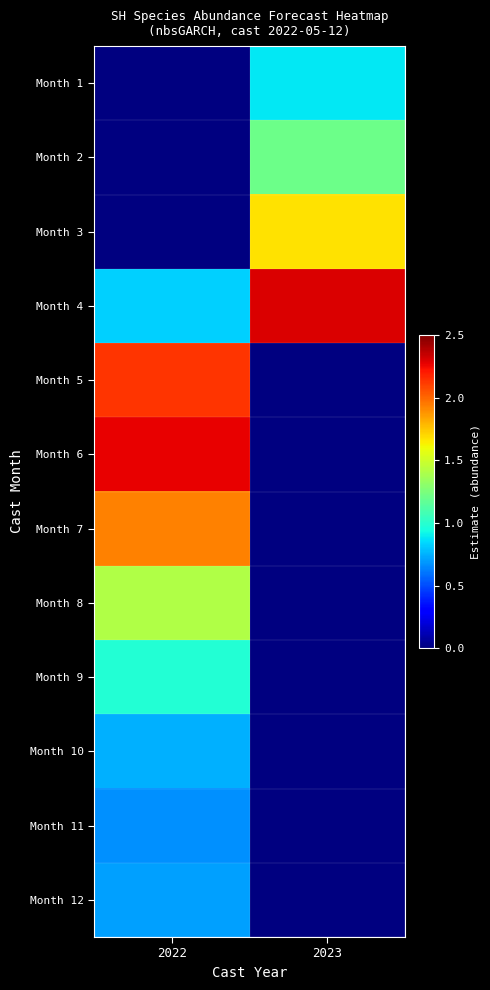

Is the value of Month 12 at 2023 greater than the value of Month 9 at 2022?

No